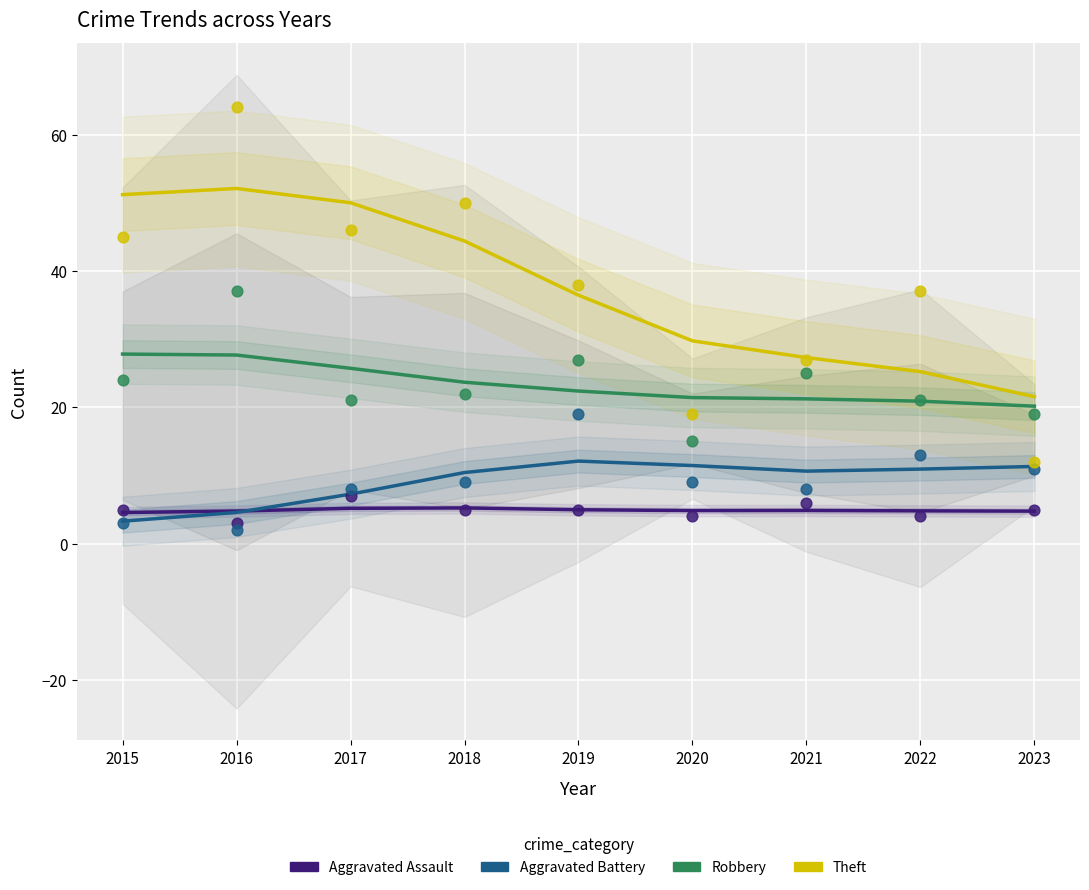

What are all the series names shown in the legend?

Aggravated Assault, Aggravated Battery, Robbery, Theft